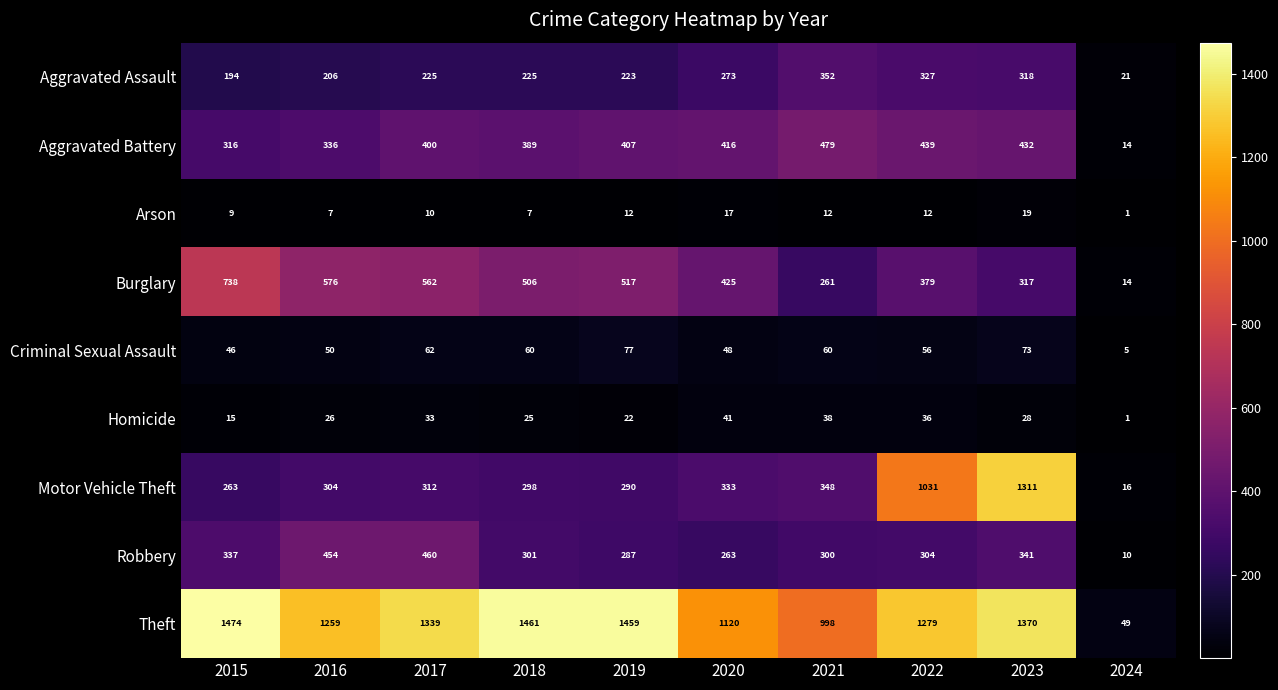

How many series are shown in this chart?

9